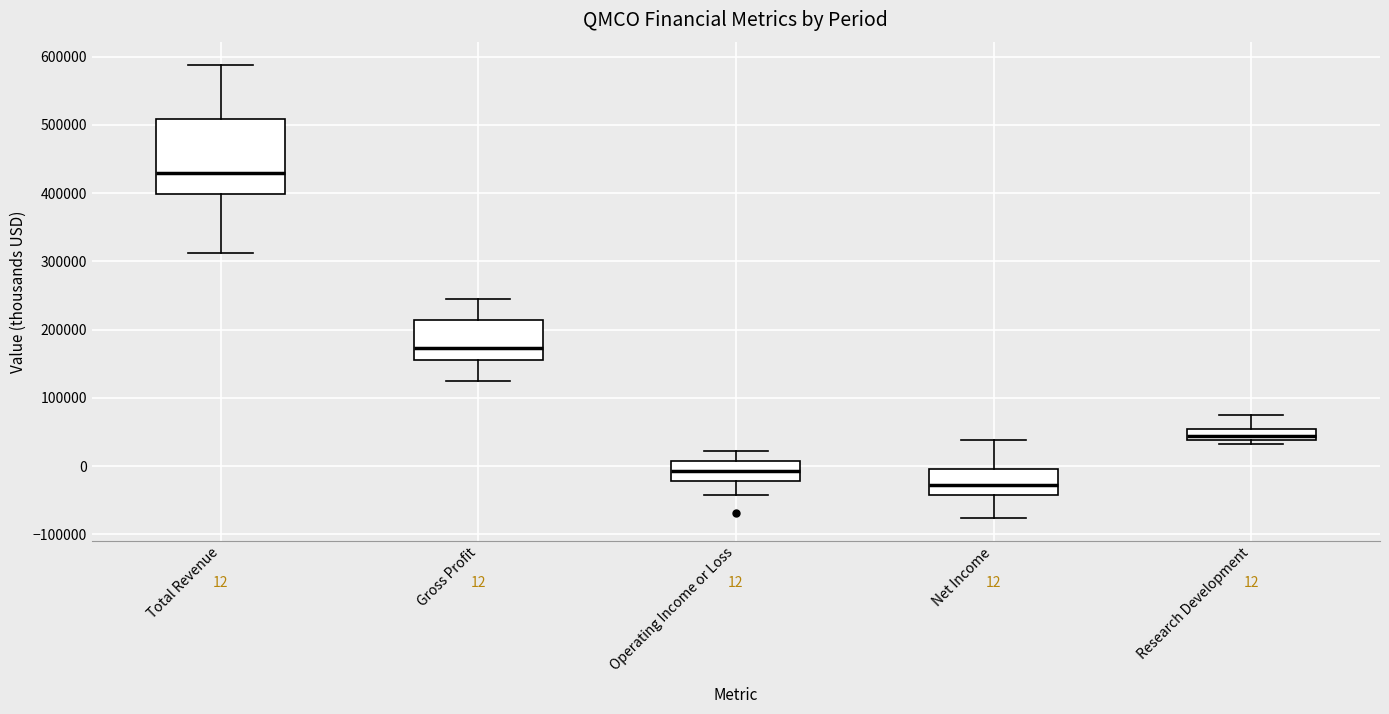

Which box has the highest median line?

Total Revenue